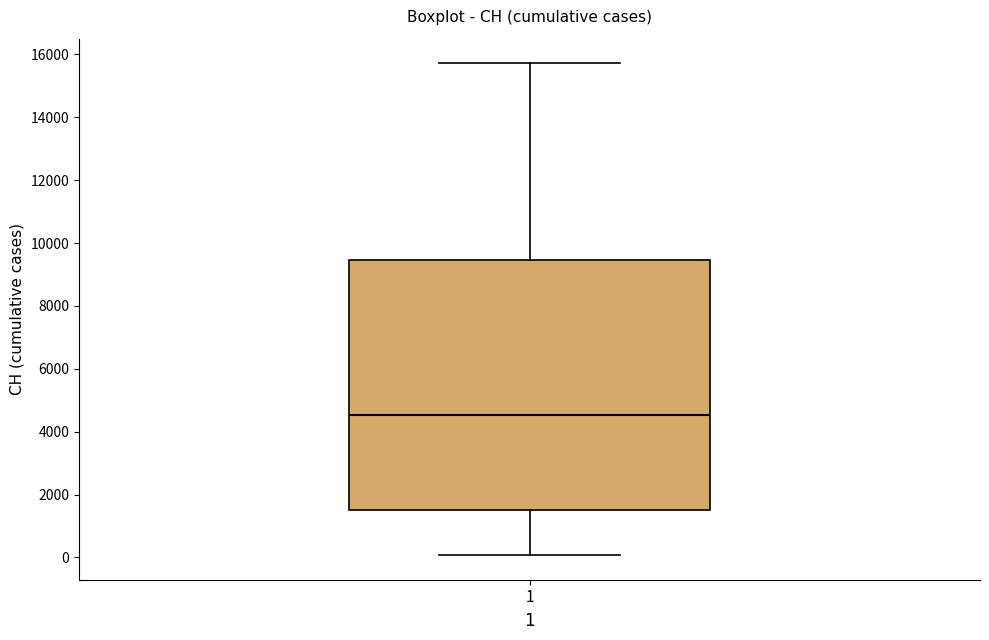

Transcribe this box plot: give where the median line is, the range the box spans, and where the two whiskers end, as read against the y-axis. The values are not printed on the chart, so give them approximately, as read against the axis.

median 4600, box 1400 to 9400, whiskers 0 to 15800